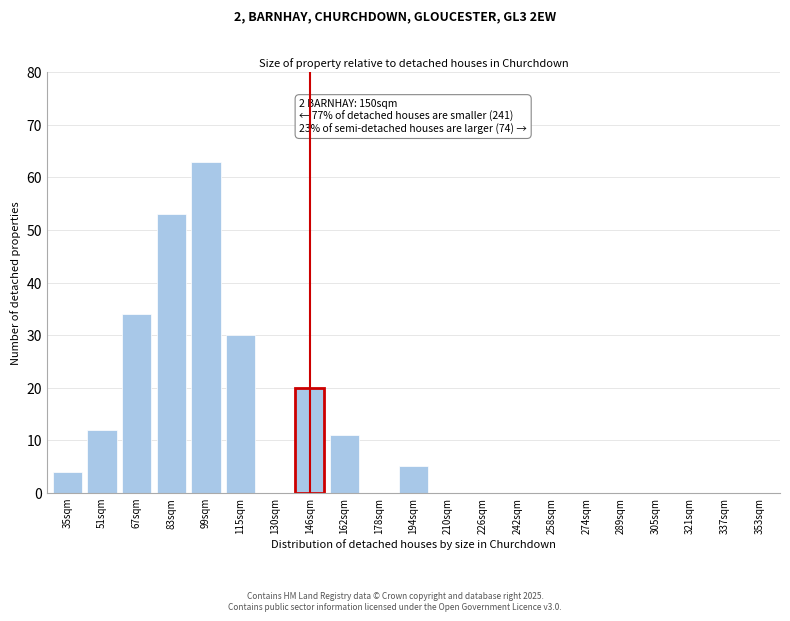

Reading left to right, what are all the values shown in this chart?

35sqm=4	51sqm=12	67sqm=34	83sqm=53	99sqm=63	115sqm=30	130sqm=0	146sqm=20	162sqm=11	178sqm=0	194sqm=5	210sqm=0	226sqm=0	242sqm=0	258sqm=0	274sqm=0	289sqm=0	305sqm=0	321sqm=0	337sqm=0	353sqm=0